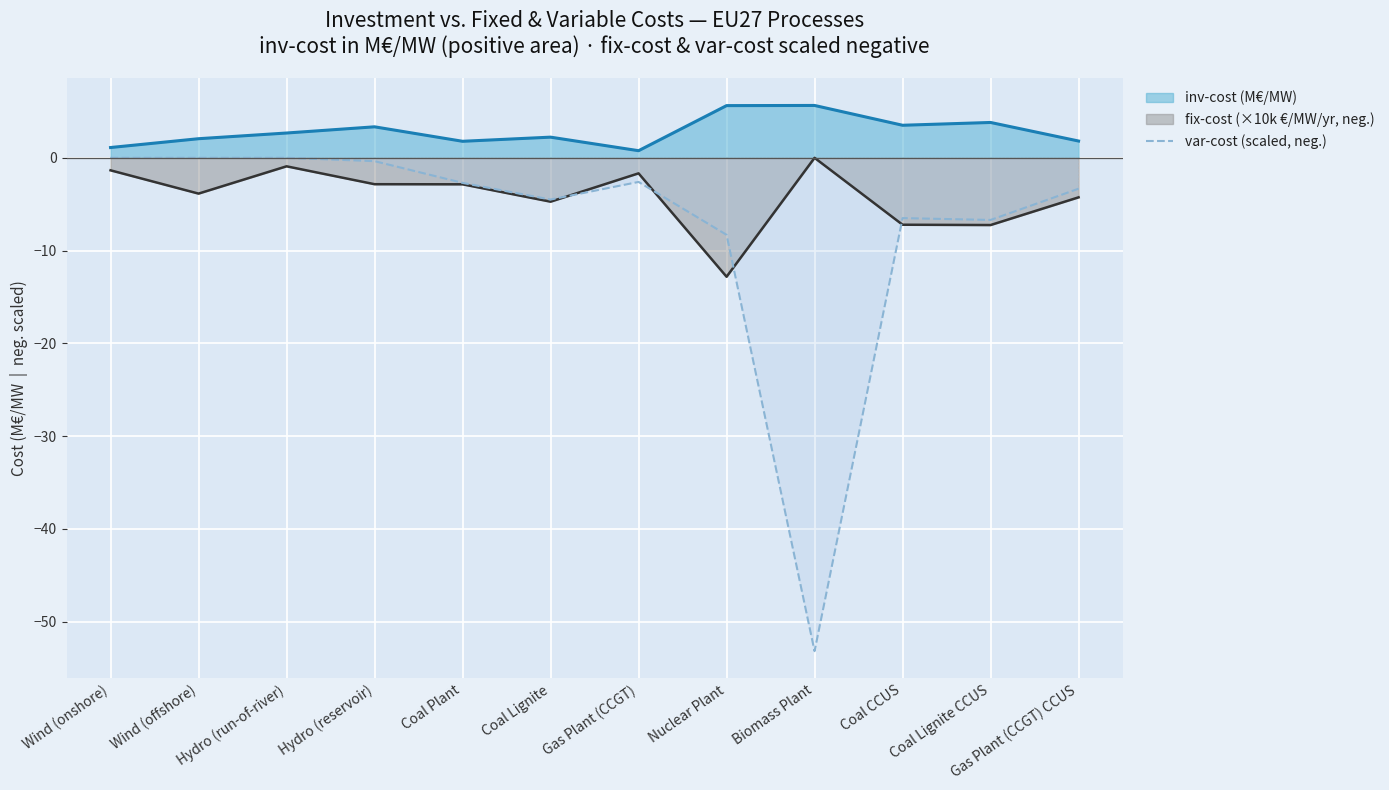

Rank the series at Nuclear Plant from lowest to highest value.

fix-cost (×10k €/MW/yr, neg.), var-cost (scaled, neg.), inv-cost (M€/MW)